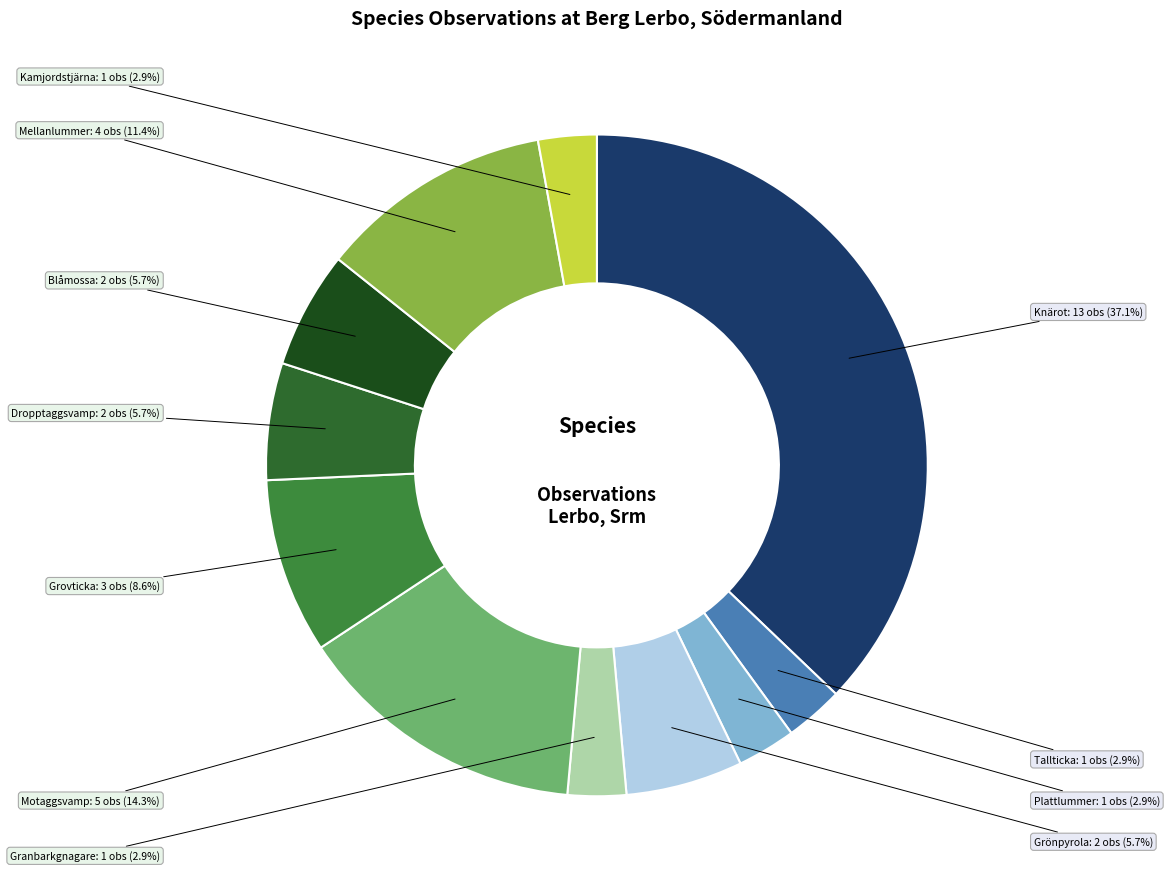

How many slices are in this pie chart?

11